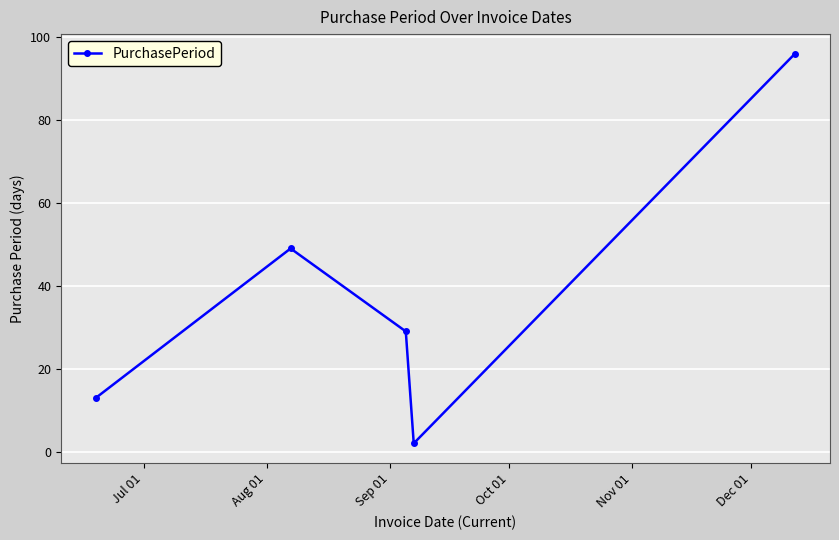

What is the maximum value shown in the chart?

96